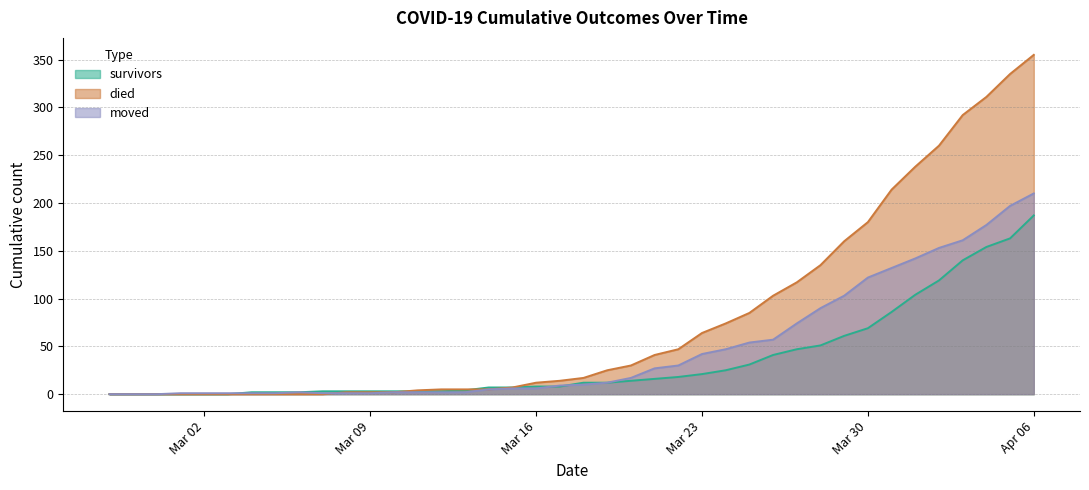

Which series has the largest total across all categories?

died